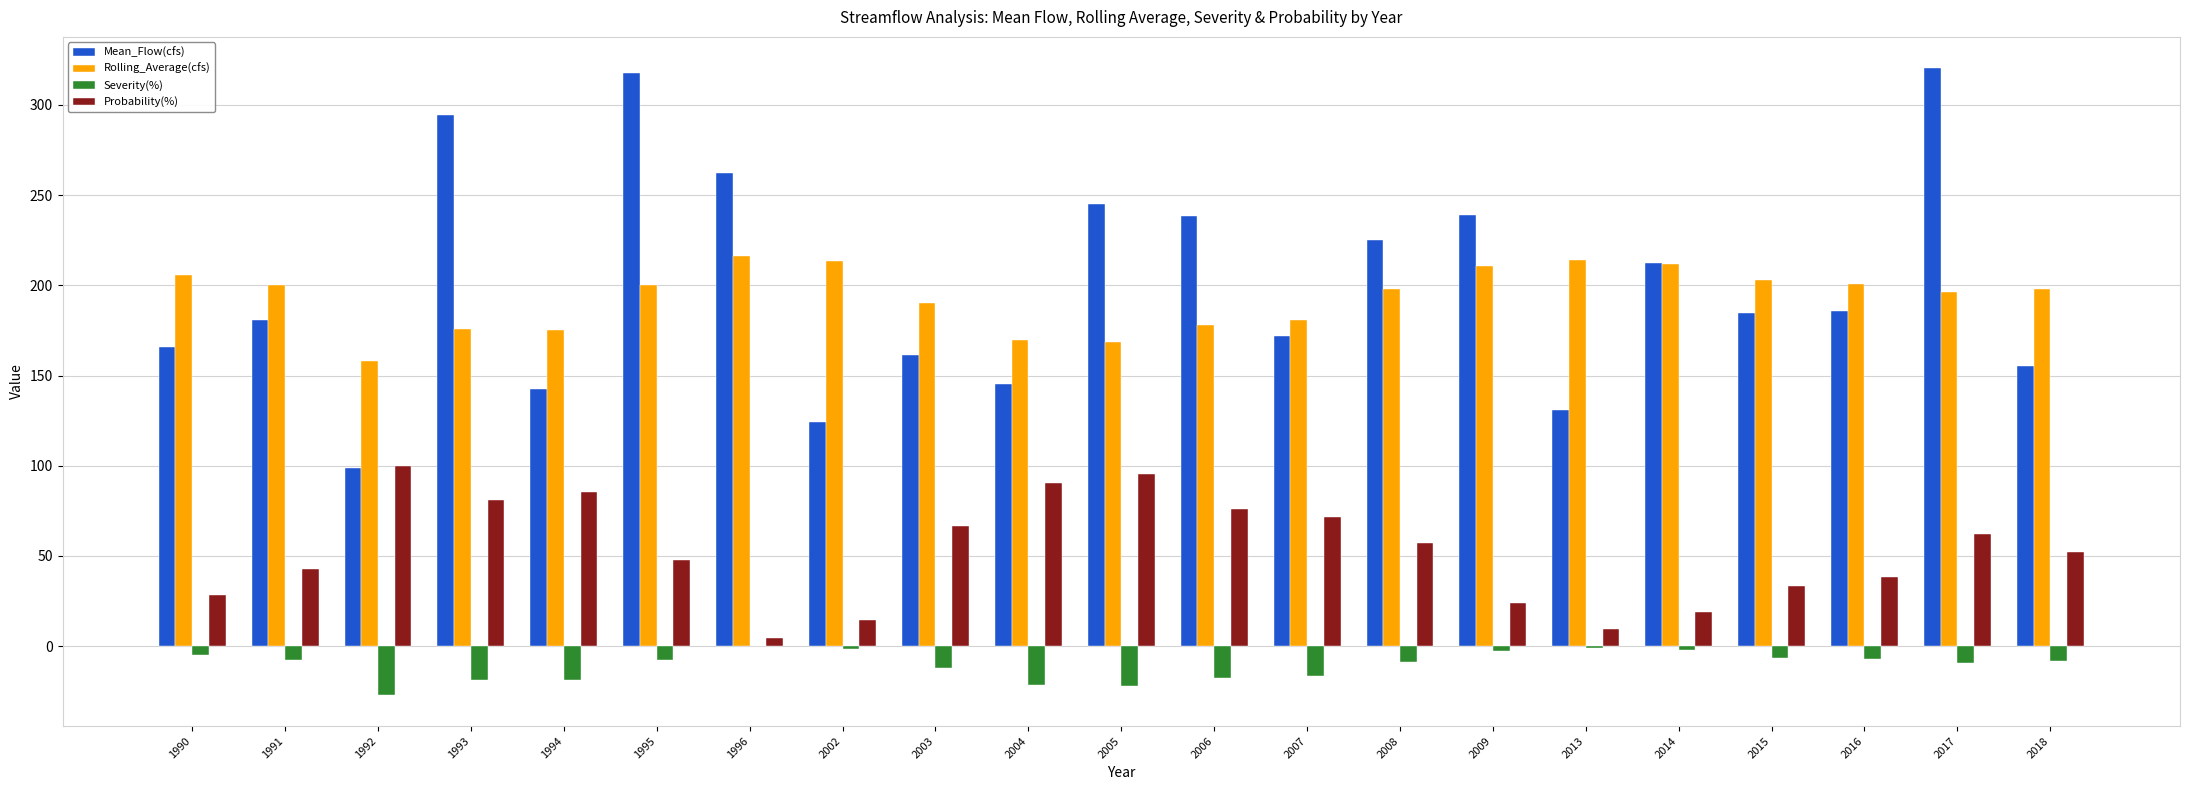

Between 1995 and 2003, which series saw the biggest shift?

Mean_Flow(cfs)